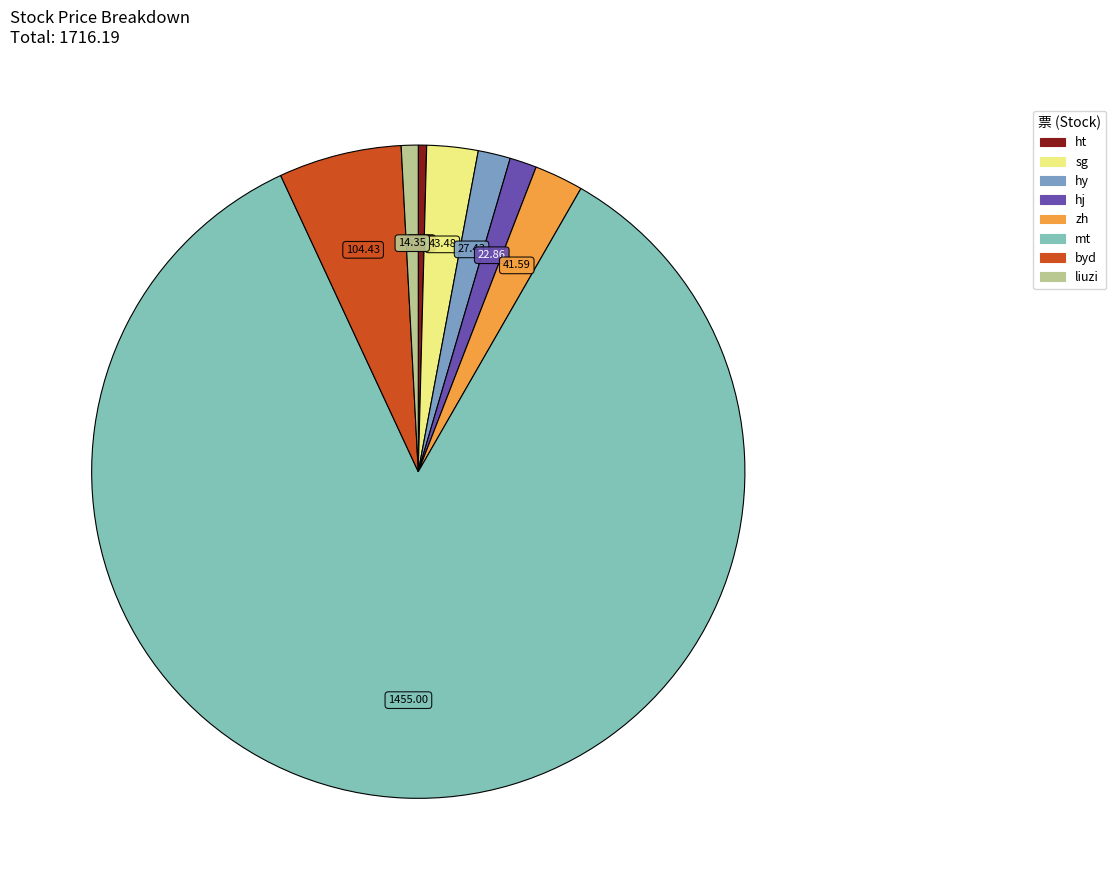

Which category has the smallest portion of the pie?

ht